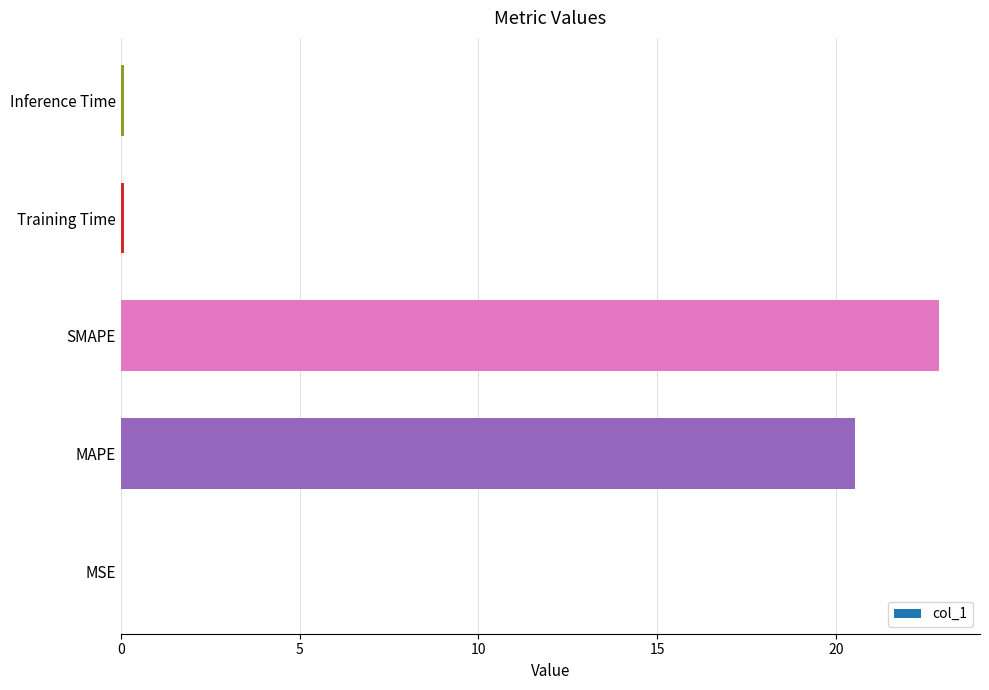

Are the bars horizontal?

Yes